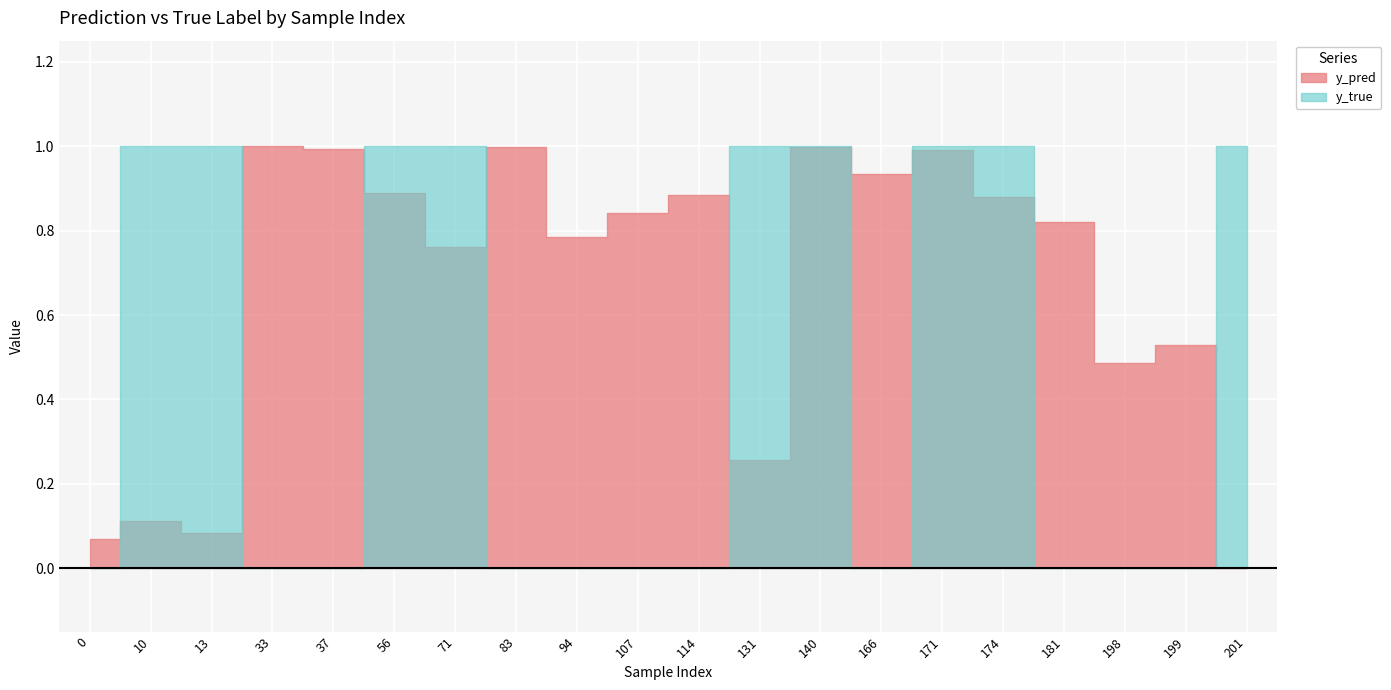

Which category has the lowest value in the y_pred series?

201